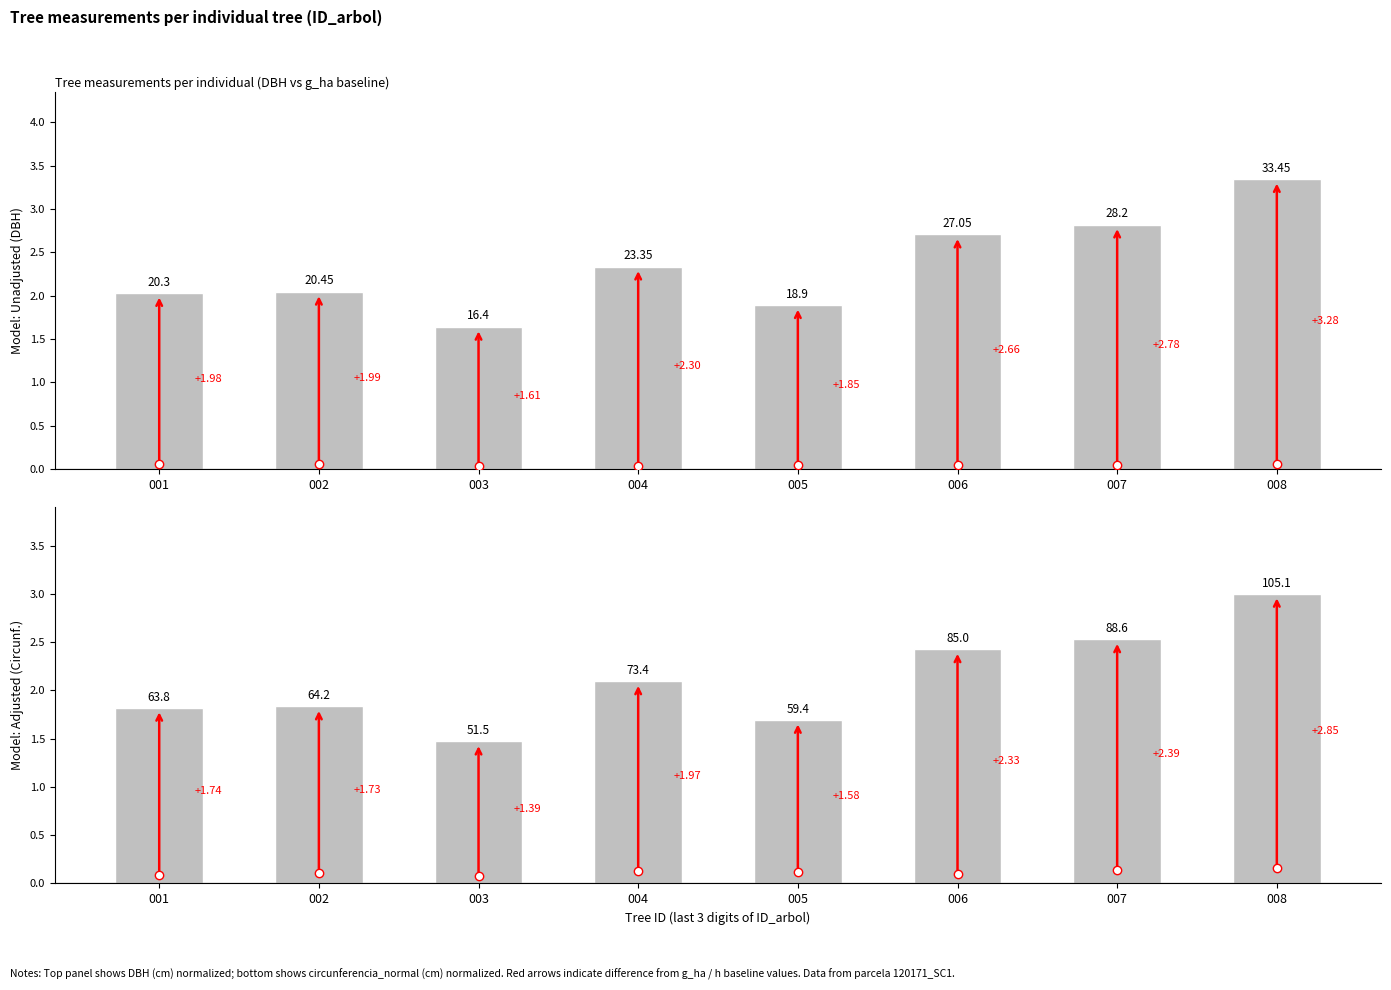

Reading right to left, transcribe all the data shown in this chart.

dbh (normalized): 3.3	2.8	2.7	1.9	2.3	1.6	2.0	2.0
circunferencia_normal (normalized): 3.0	2.5	2.4	1.7	2.1	1.5	1.8	1.8